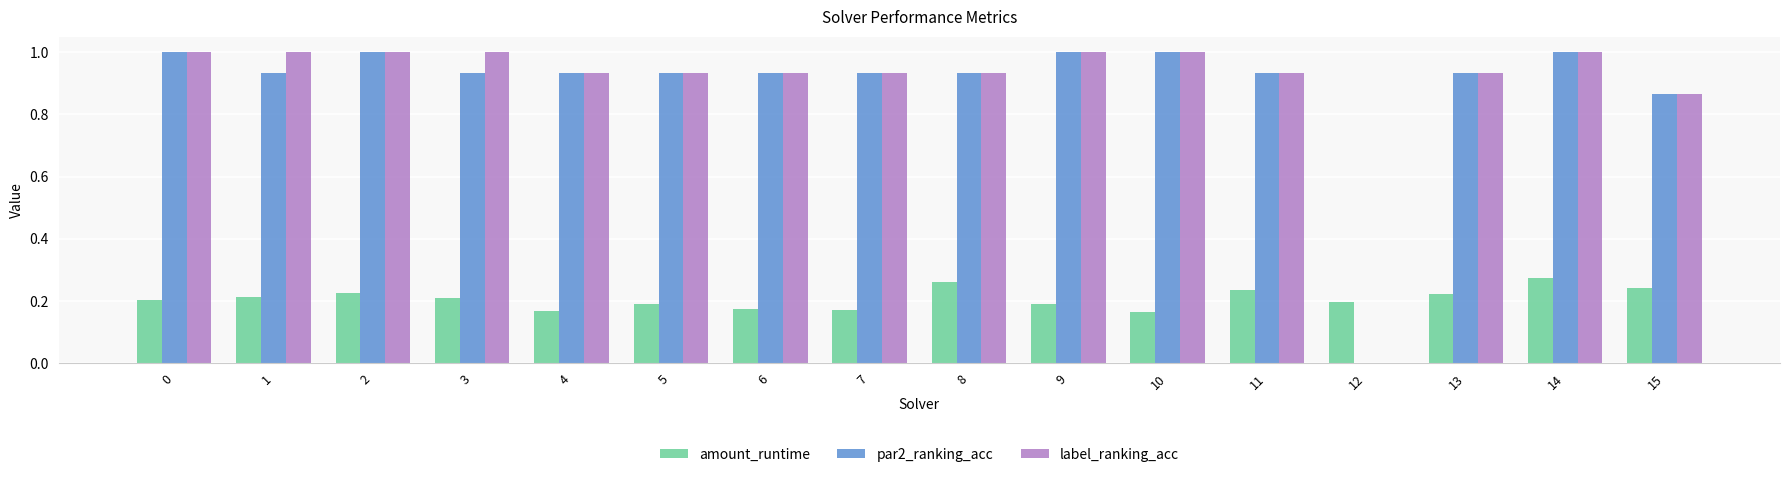

Is the value of par2_ranking_acc at 5 greater than the value of label_ranking_acc at 2?

No